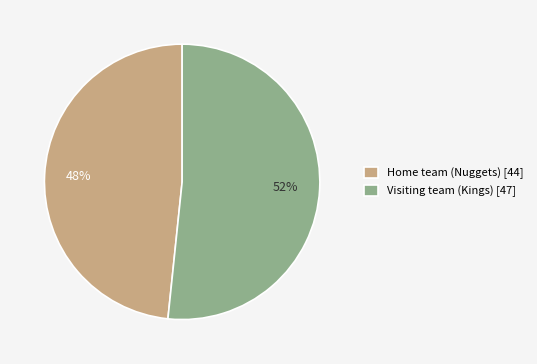

Which category has the smallest portion of the pie?

Home team (Nuggets)